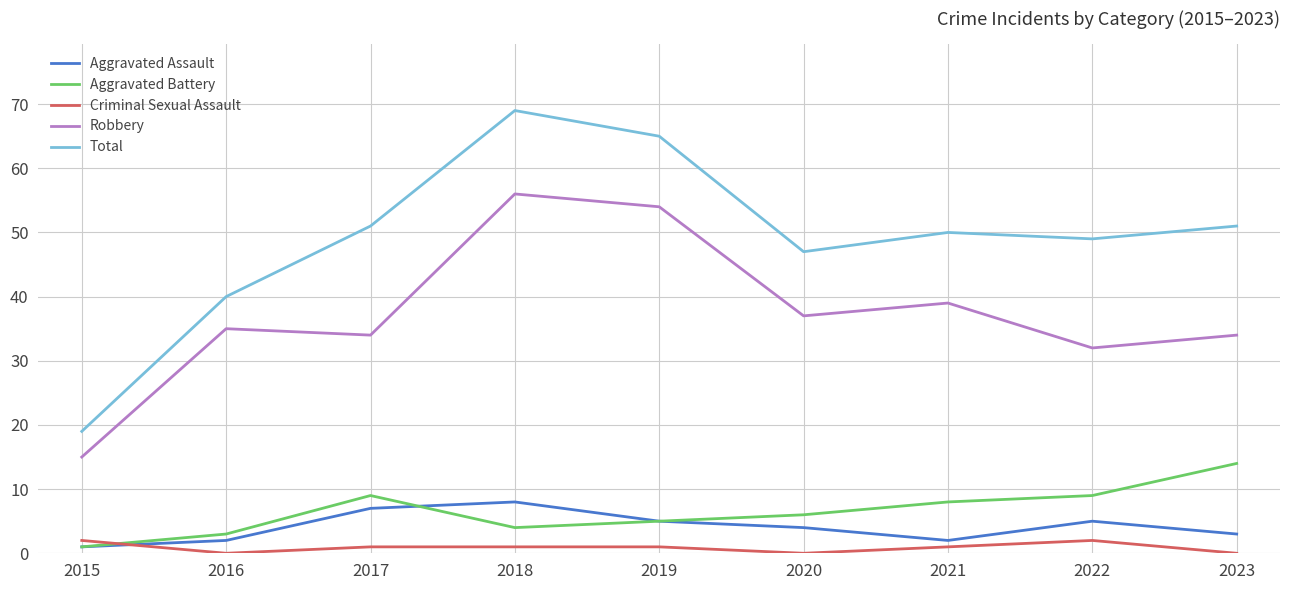

True or false: Total and Criminal Sexual Assault intersect in this chart.

False